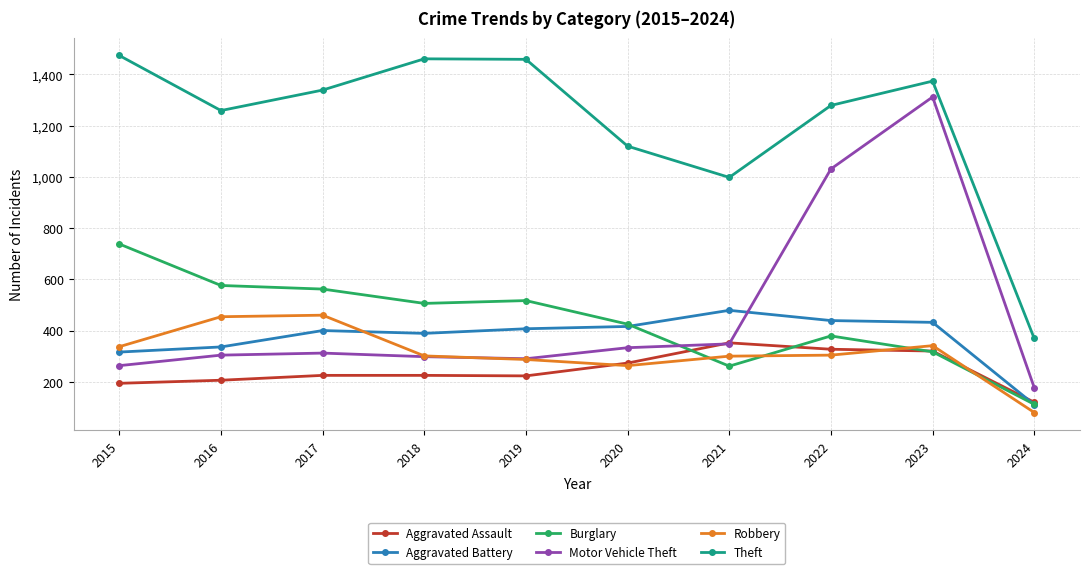

At which label does Burglary first exceed 506?

2015